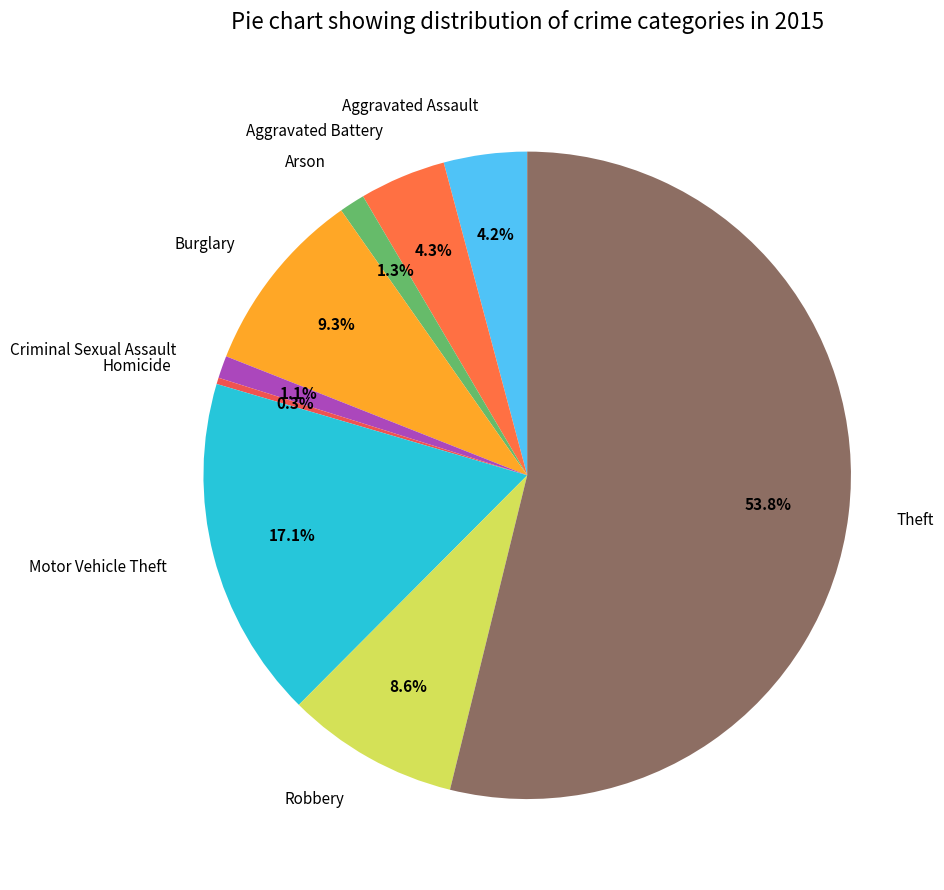

What portion of the pie excludes Criminal Sexual Assault?

98.9%